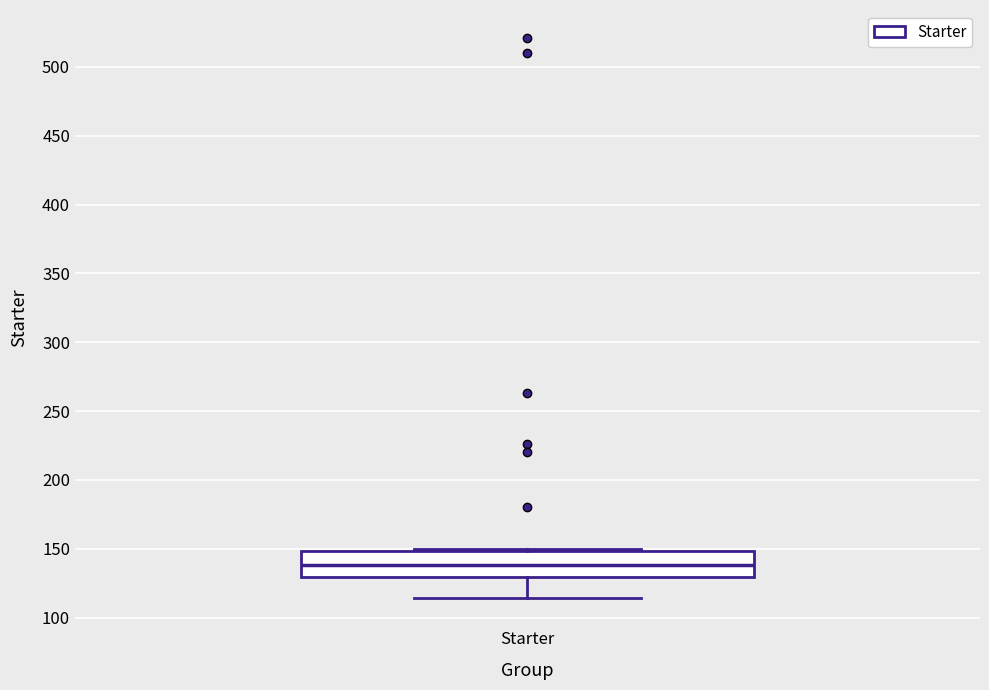

Read this box plot against the y-axis: the position of the median line, the range covered by the box, and the ends of both whiskers. The values are not printed on the chart, so give them approximately, as read against the axis.

median 140, box 130 to 150, whiskers 115 to 150 (just above the box's upper edge)